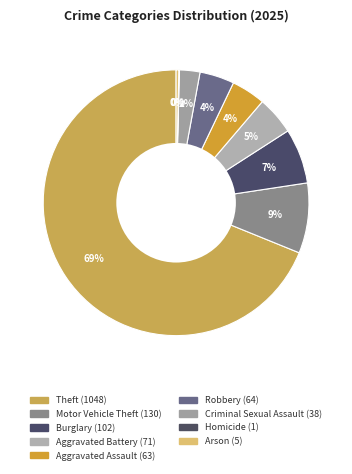

What is the change in value from Theft to Robbery?

-984